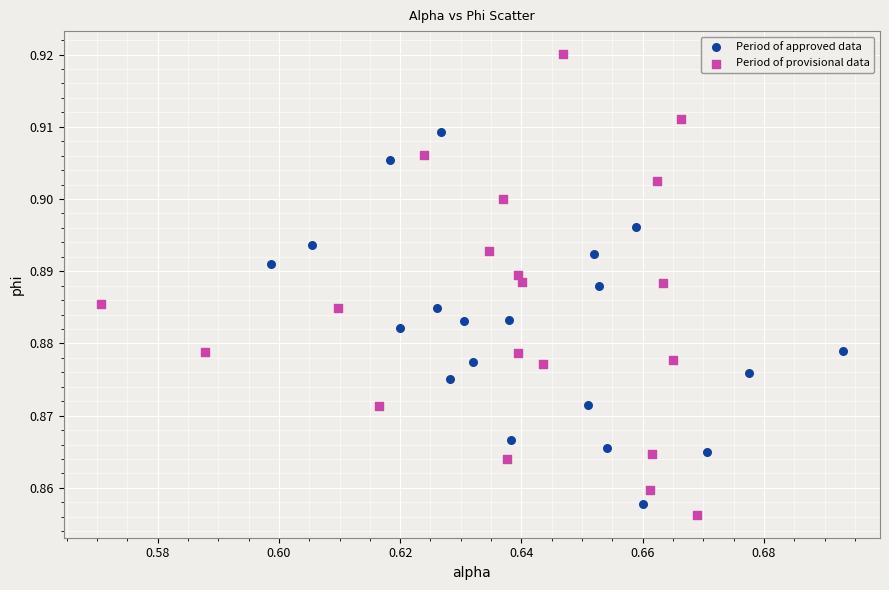

Which series has the largest Y range (max minus min)?

Period of provisional data